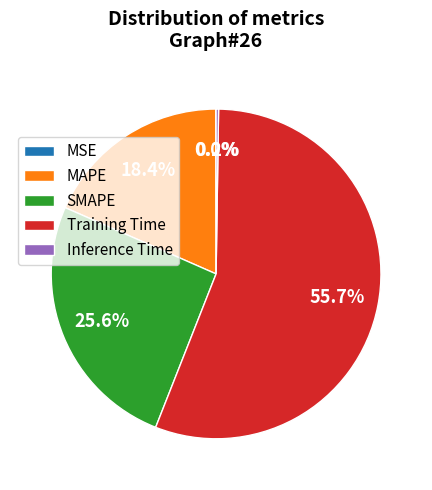

What is the majority slice?

Training Time